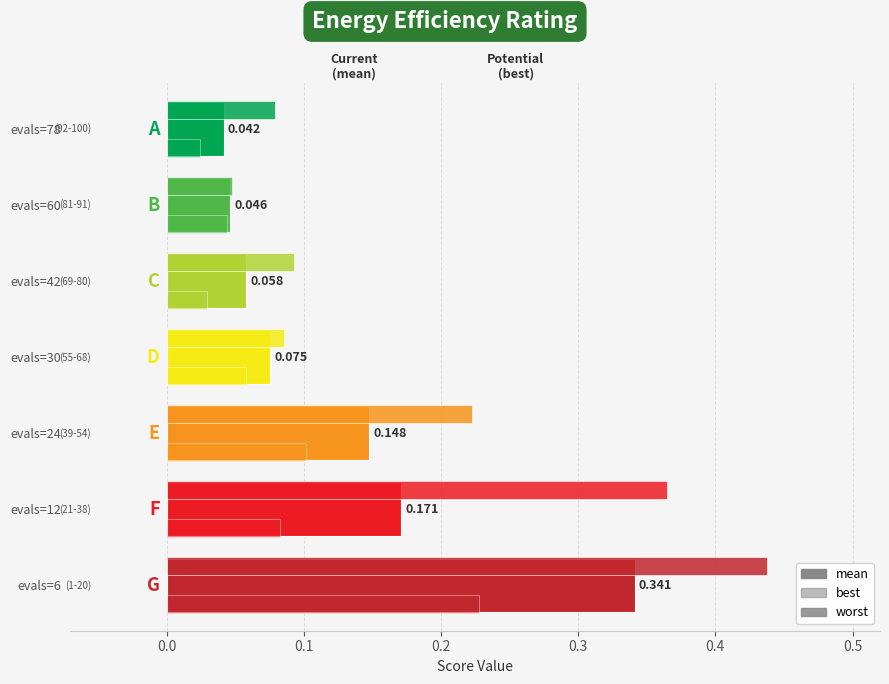

Reading left to right, extract all data points from this chart.

mean: 6=0.3	12=0.2	24=0.1	30=0.1	42=0.1	60=0.0	78=0.0
best: 6=0.2	12=0.1	24=0.1	30=0.1	42=0.0	60=0.0	78=0.0
worst: 6=0.4	12=0.4	24=0.2	30=0.1	42=0.1	60=0.0	78=0.1